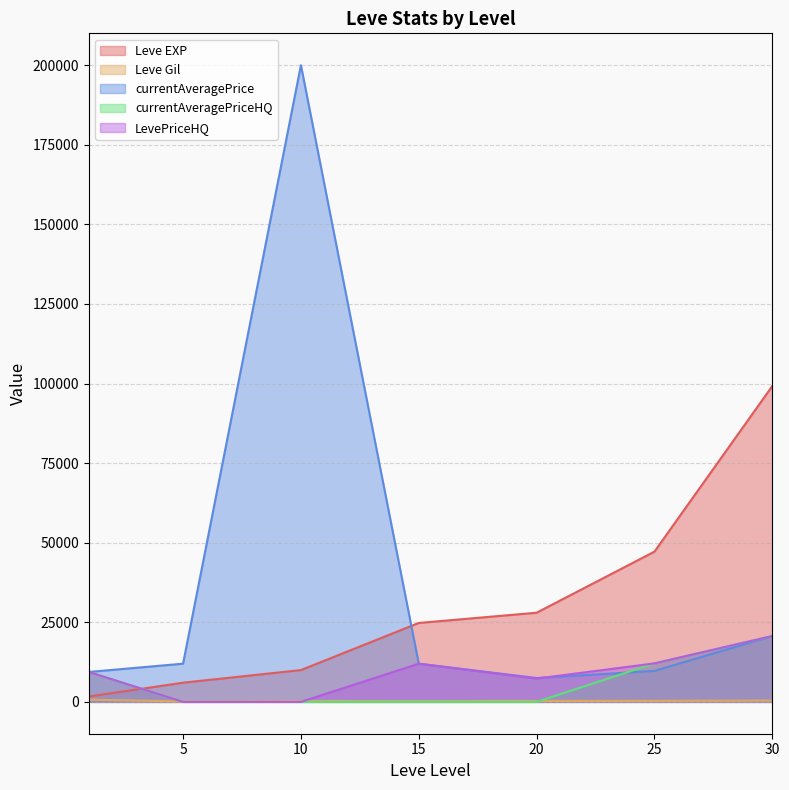

Is the value of Leve Gil at 15 greater than the value of currentAveragePriceHQ at 1?

No